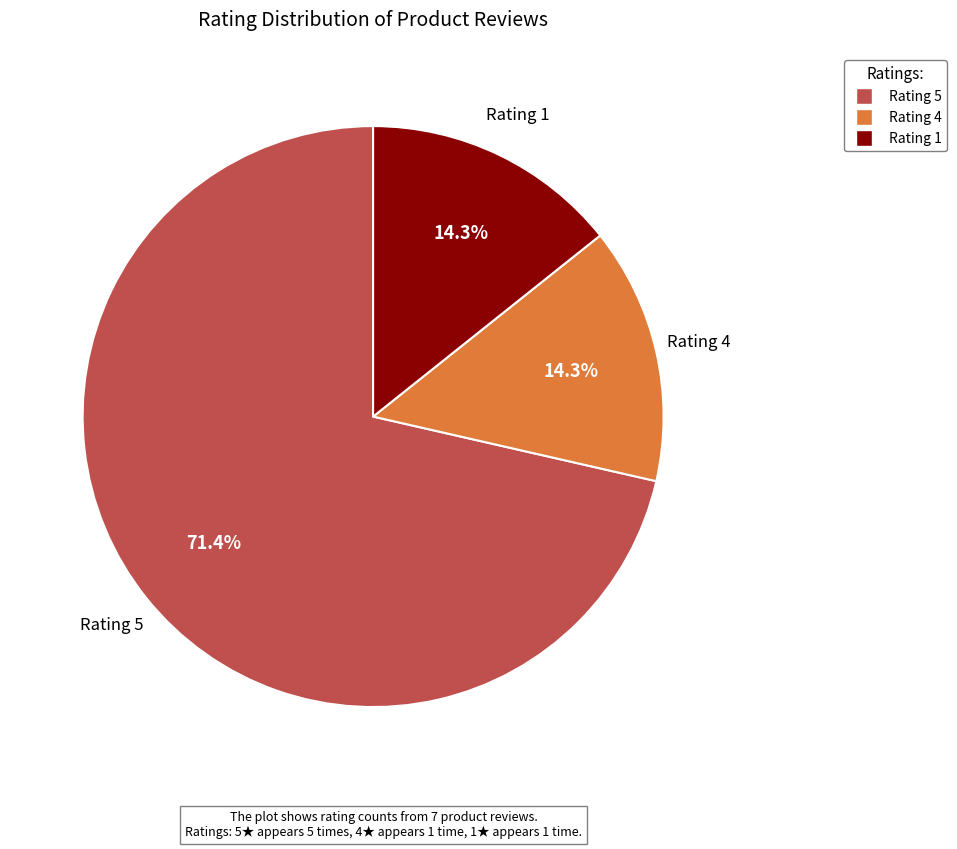

Does any single category account for the majority?

Yes